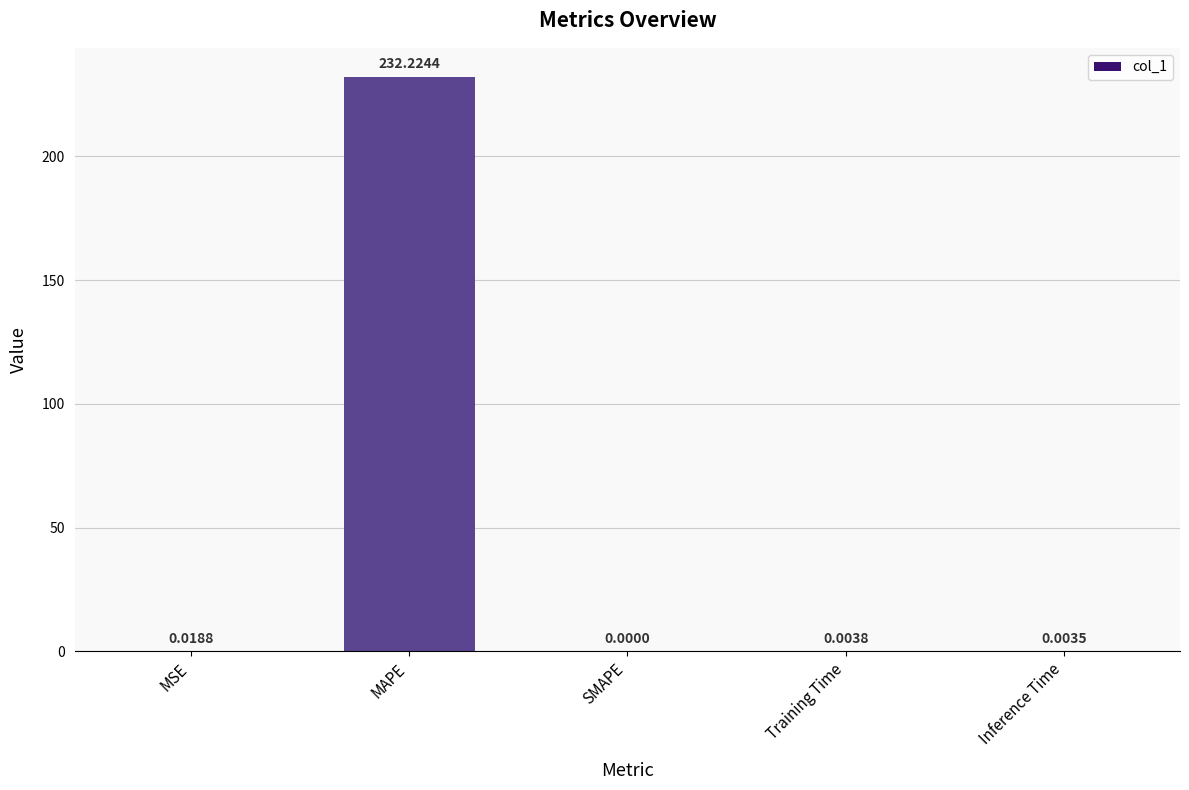

What is the sum of all values?

232.3